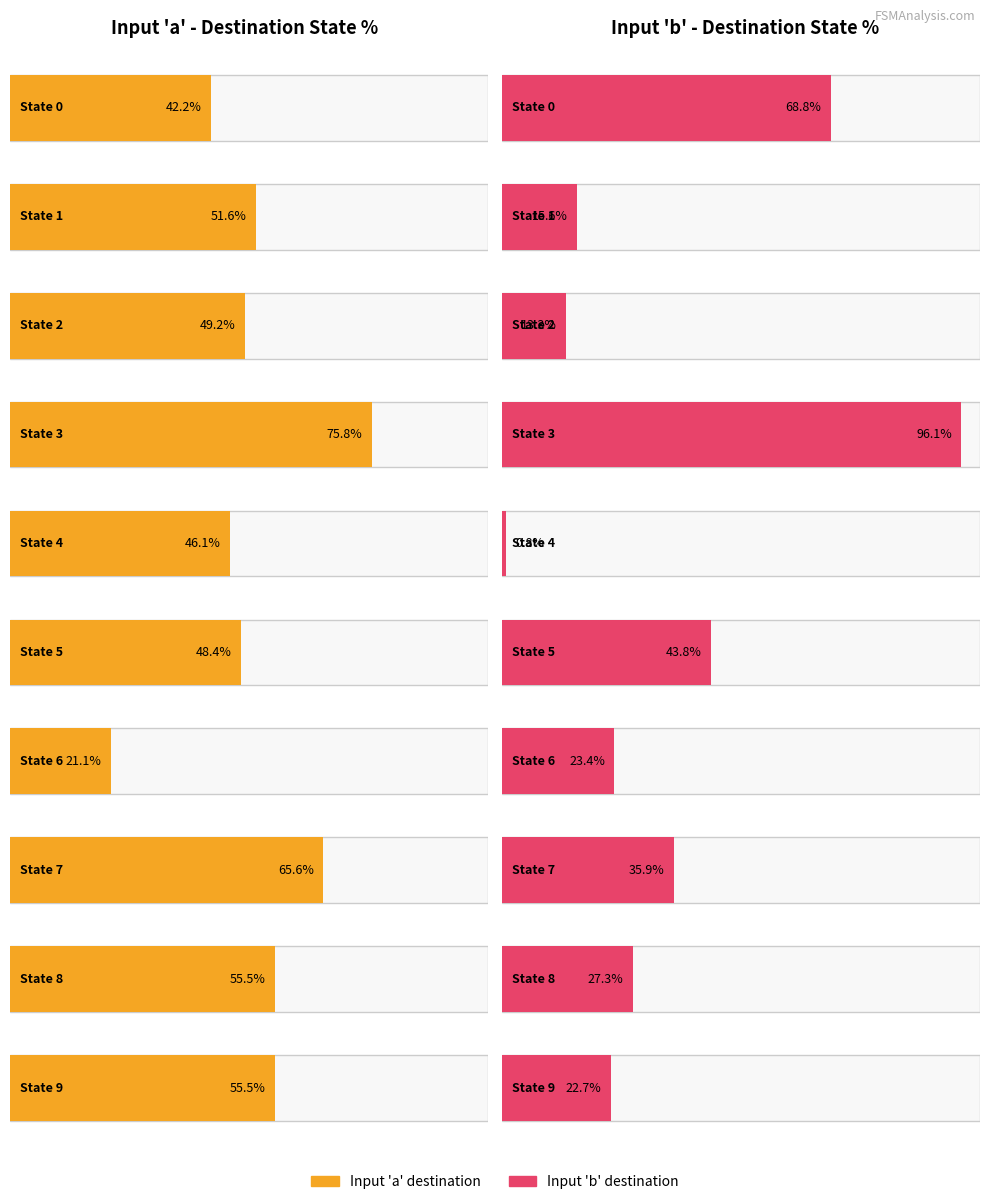

At State 2, list the series in order from smallest to largest.

output_symbol_1, output_symbol_0